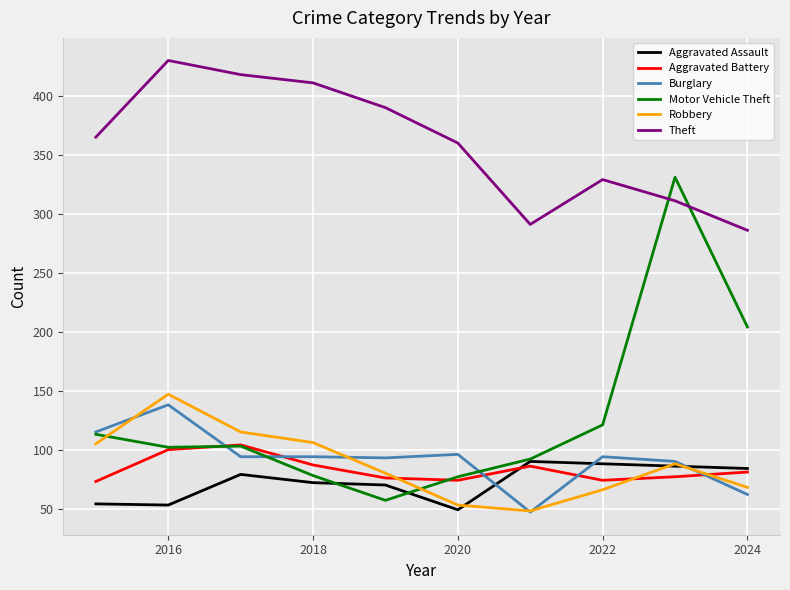

Which series has the widest spread of values?

Motor Vehicle Theft